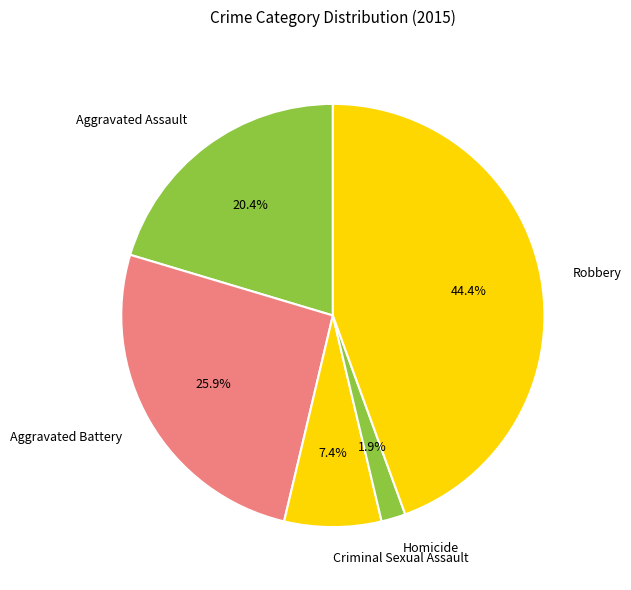

Is it true that Homicide is 2% of the pie?

True